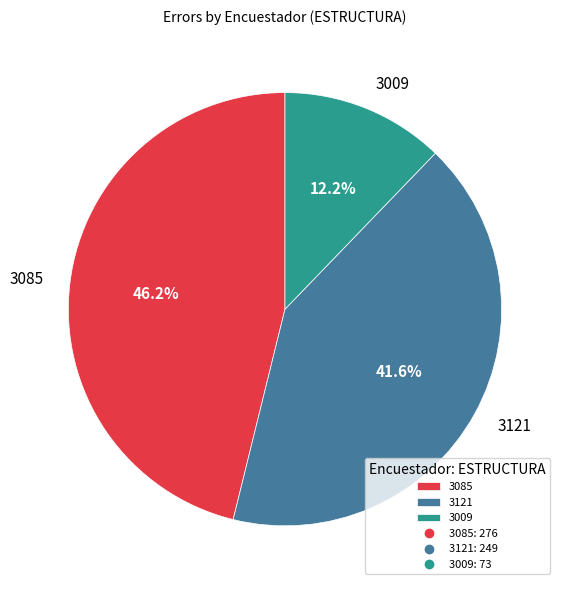

What percentage is the 3121 slice, to the nearest percent?

42%